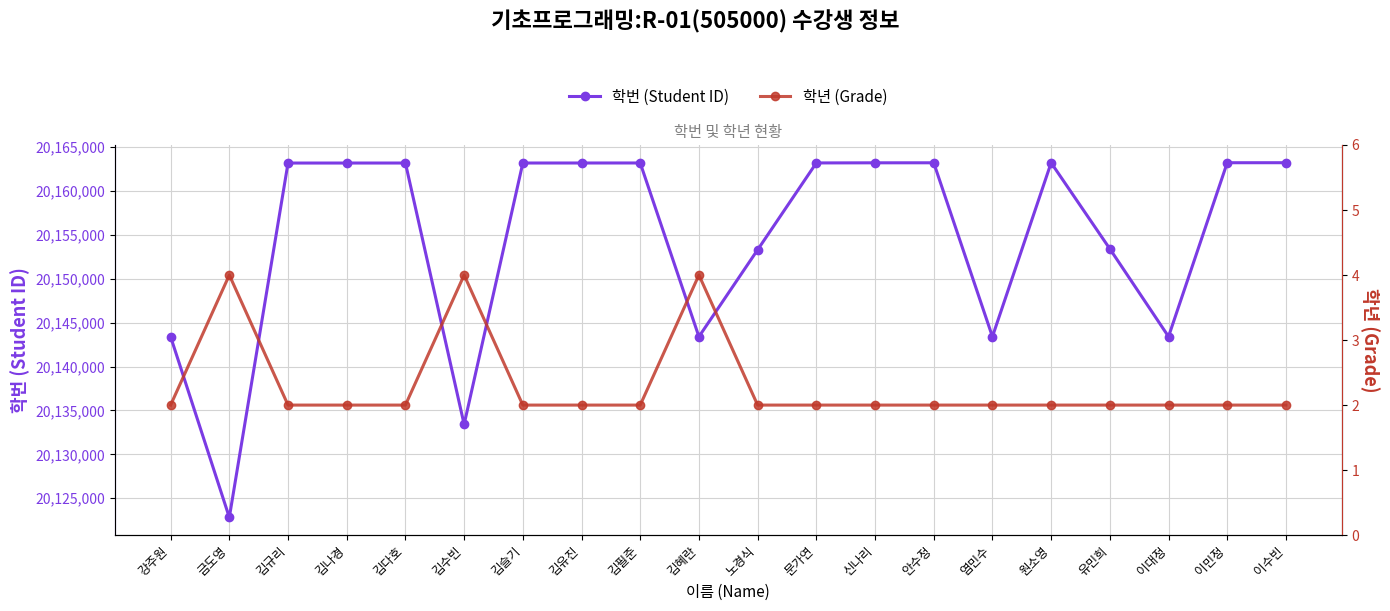

Which label corresponds to the smallest value in the chart?

강주원